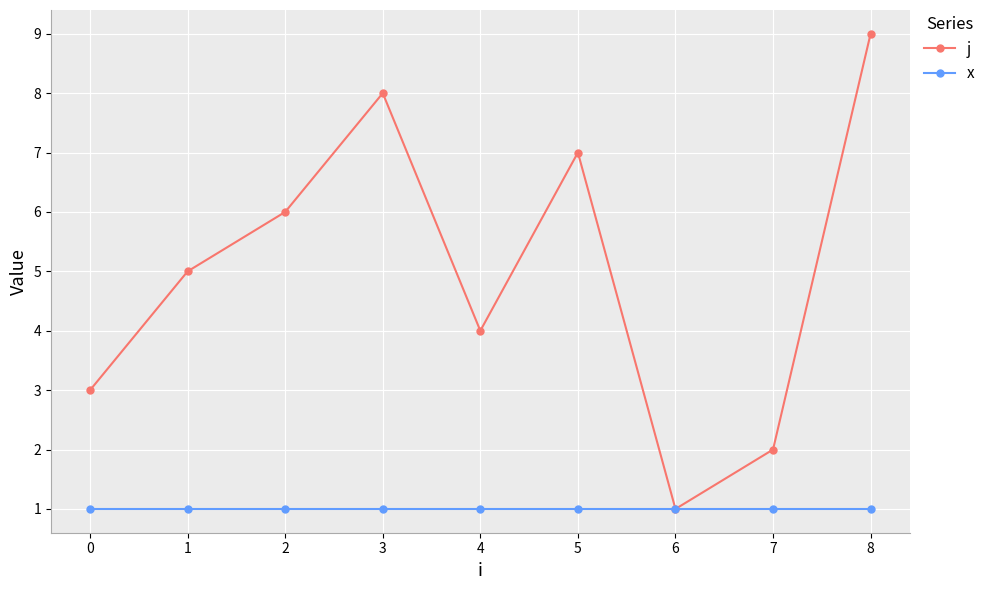

What is the value of the j point at the 1st from the left?

3